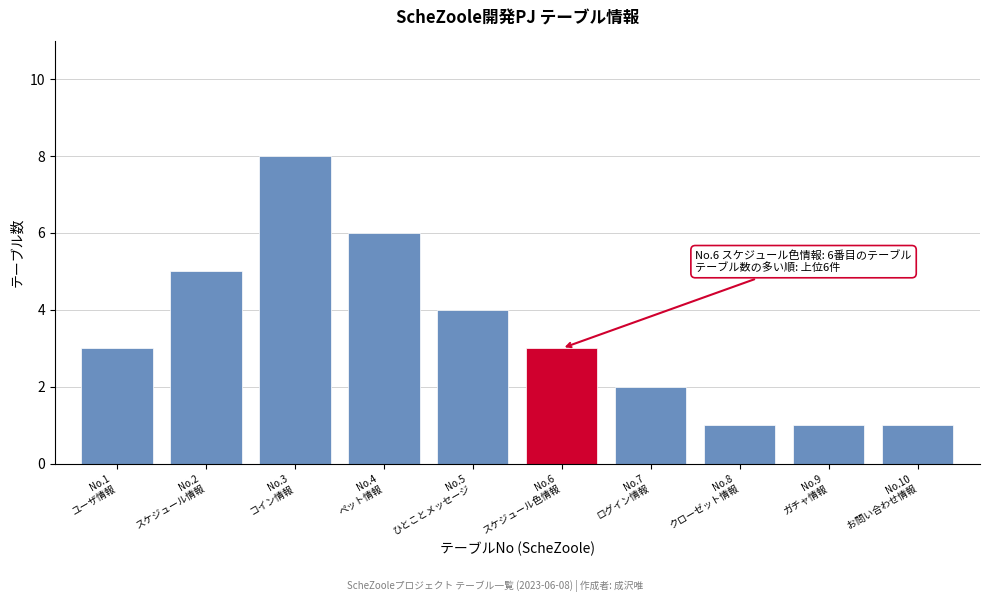

Reading left to right, transcribe all the data shown in this chart.

3	5	8	6	4	3	2	1	1	1